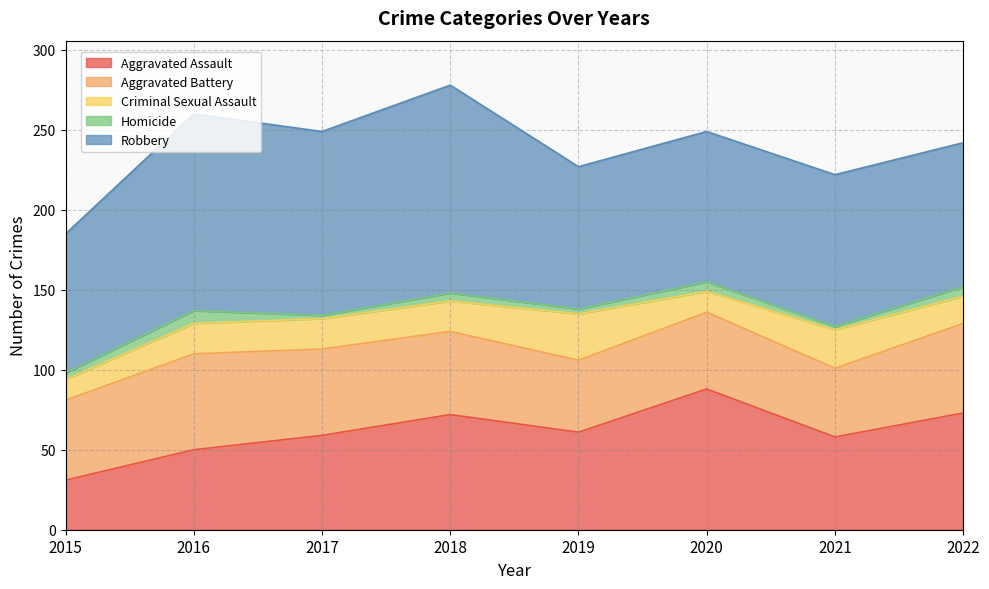

At which category is the sum across all series the highest?

2018